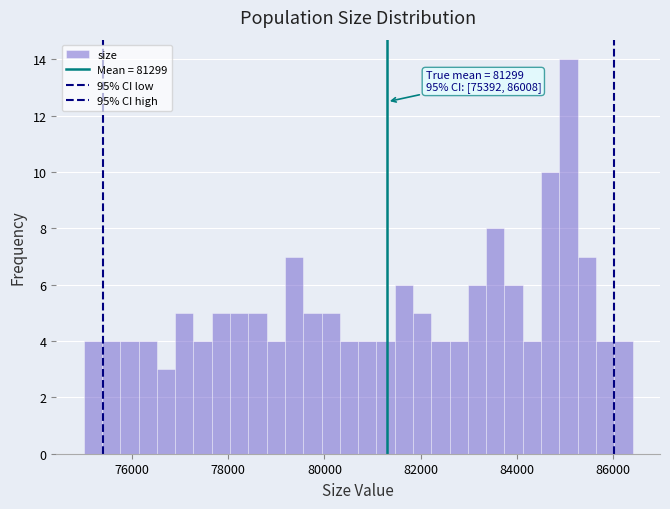

Read against the x-axis, roughly where is the centre of the tallest bar?

85000